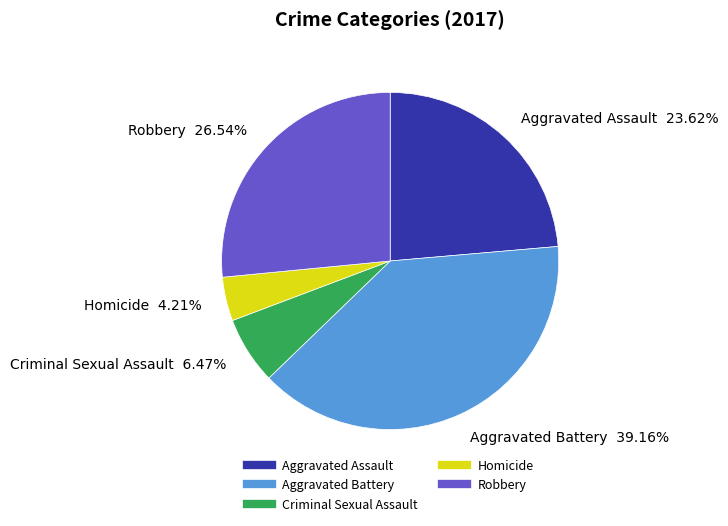

To the nearest percent, what is the average slice percentage?

20%